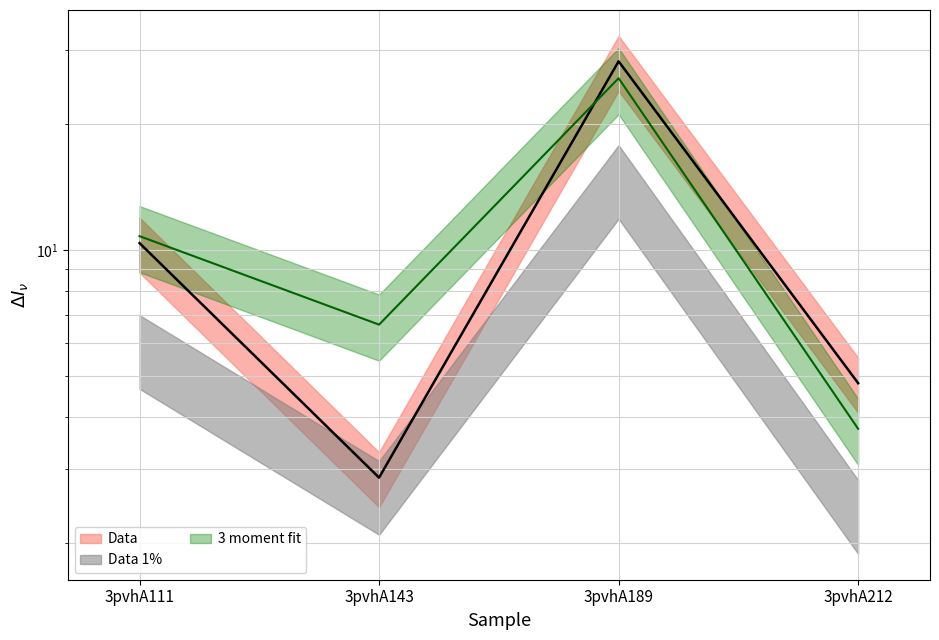

What is the minimum value shown in the chart?

2.9